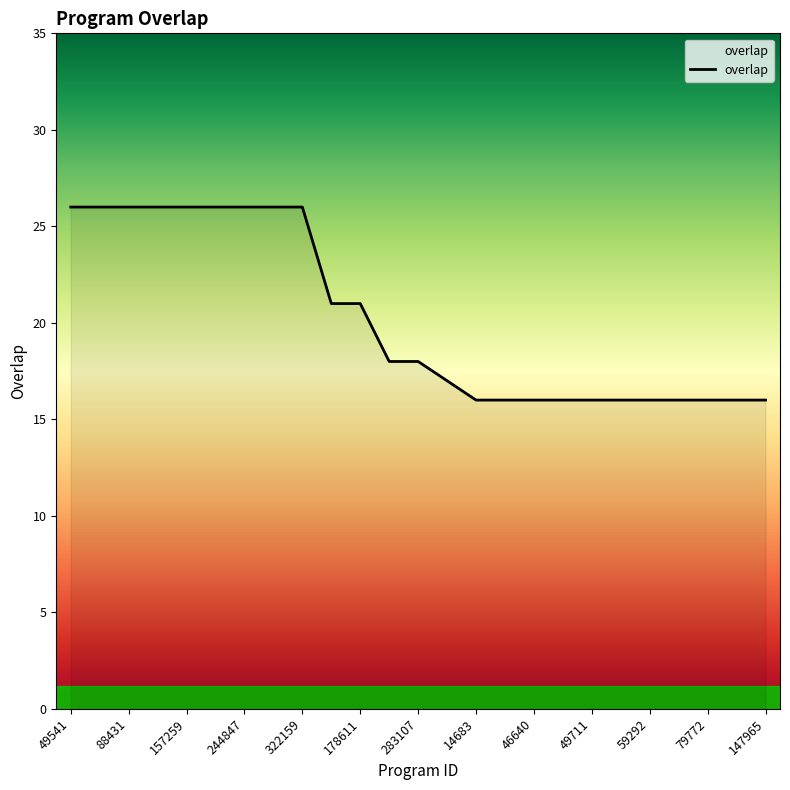

How many values are between 16 and 26?

25